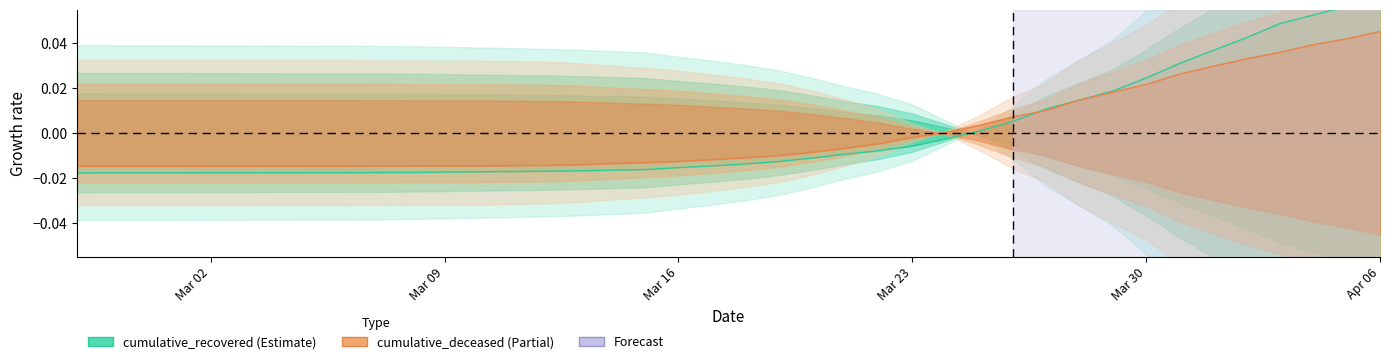

How many values in cumulative_recovered are above zero?

13